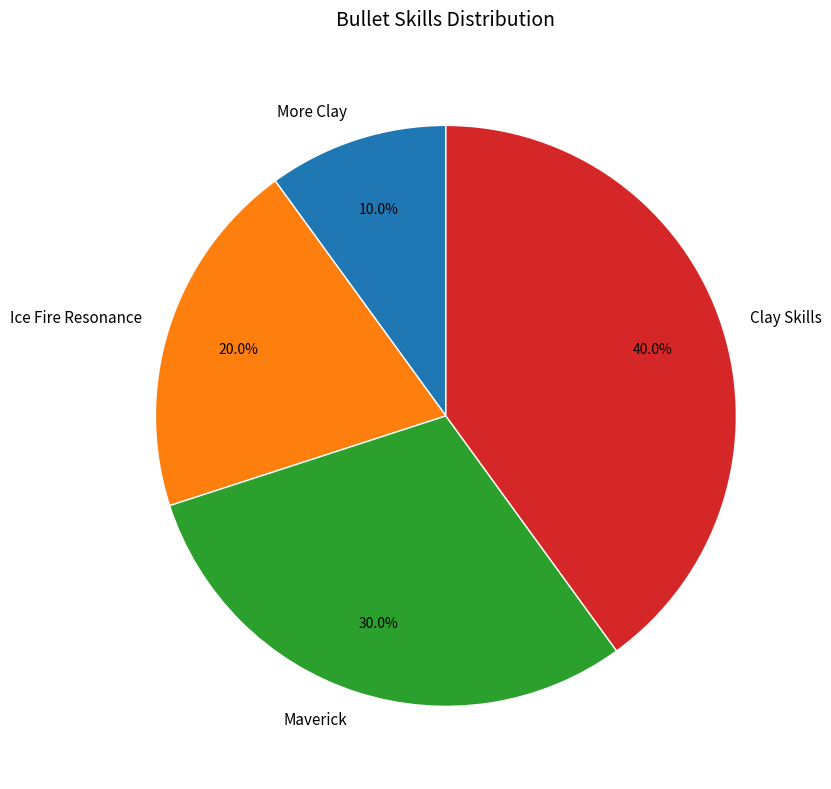

How many segments does this pie chart have?

4